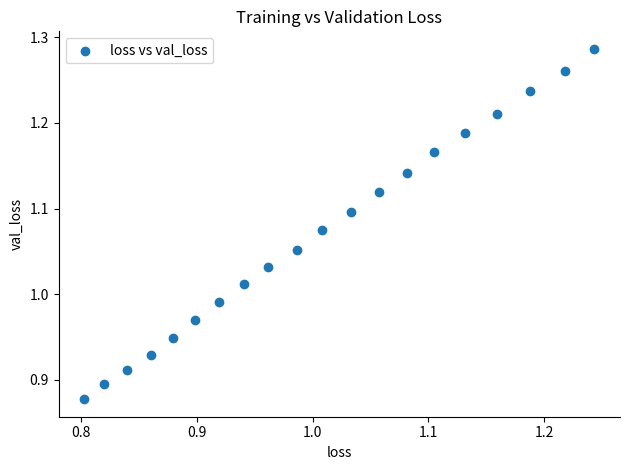

What is the range of X values (max minus min)?

0.4